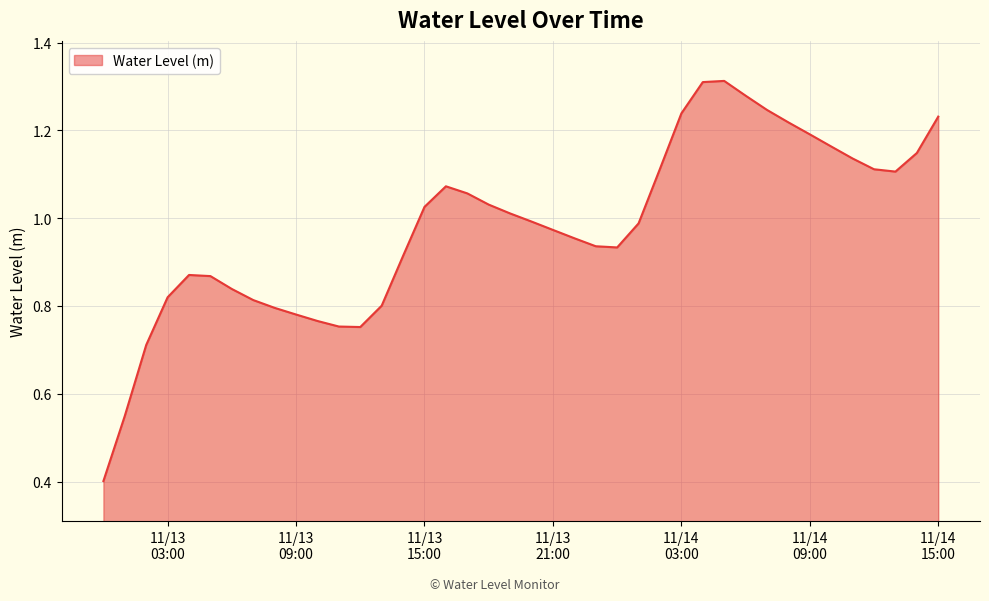

What is the smallest value displayed?

0.4